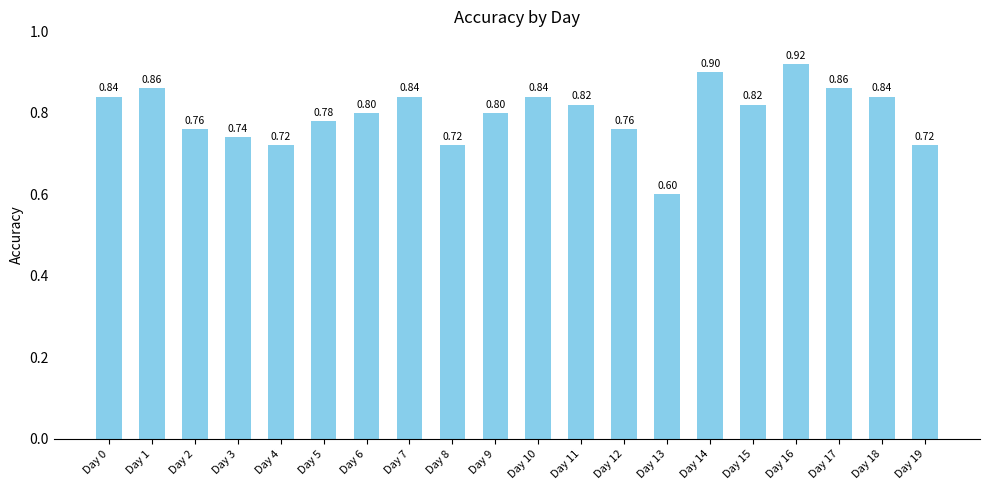

How many data points does each series have?

20